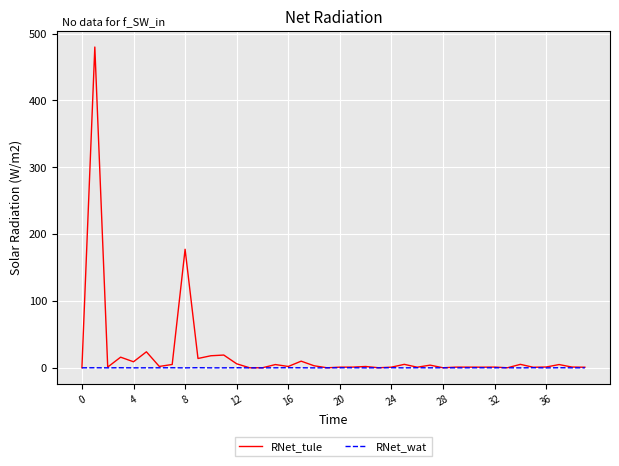

What is the maximum value shown in the chart?

479.8